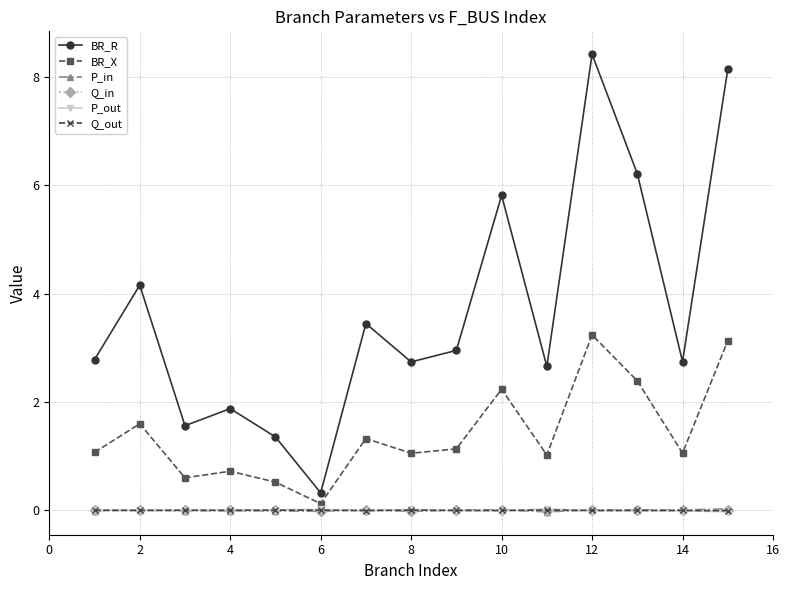

True or false: BR_R and Q_in intersect in this chart.

False